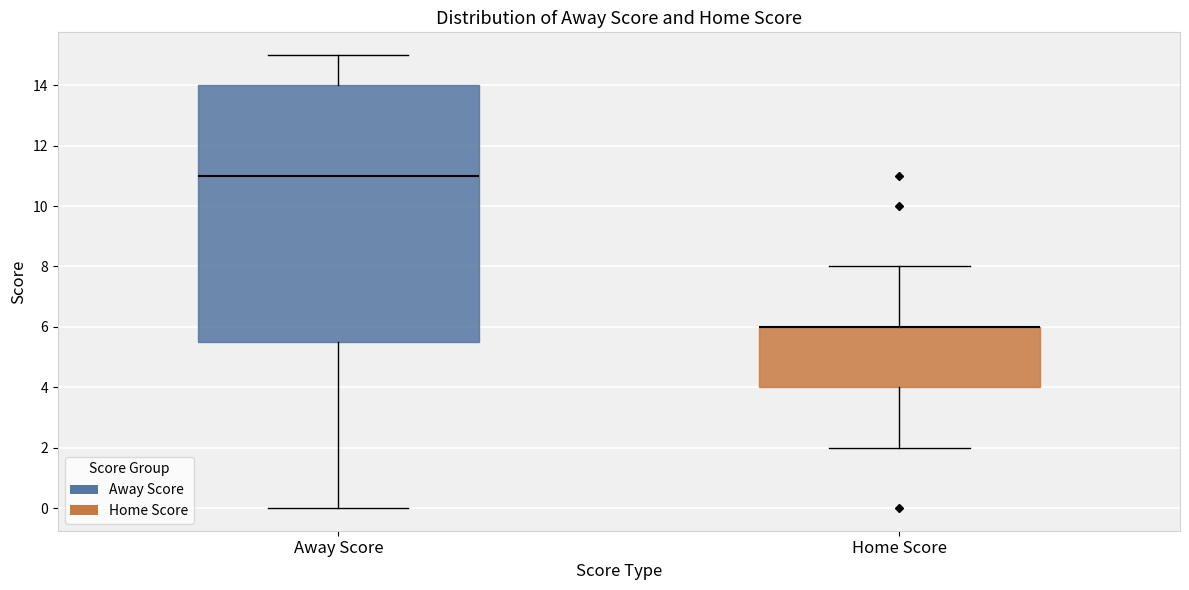

Which box is the tallest, from its lower edge to its upper edge?

Away Score